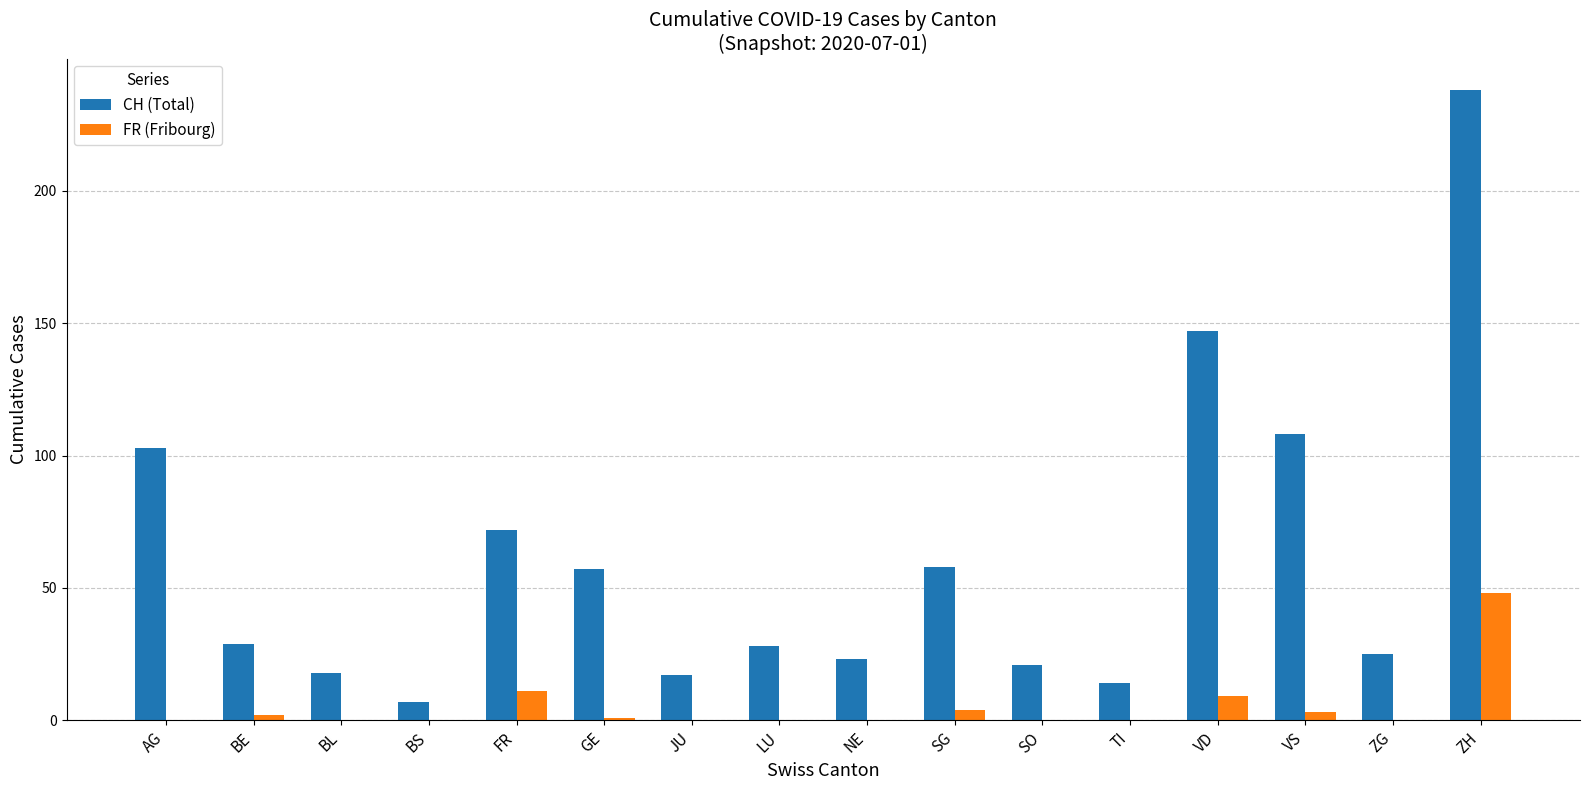

Which series changed the most between AG and NE?

CH (Total)